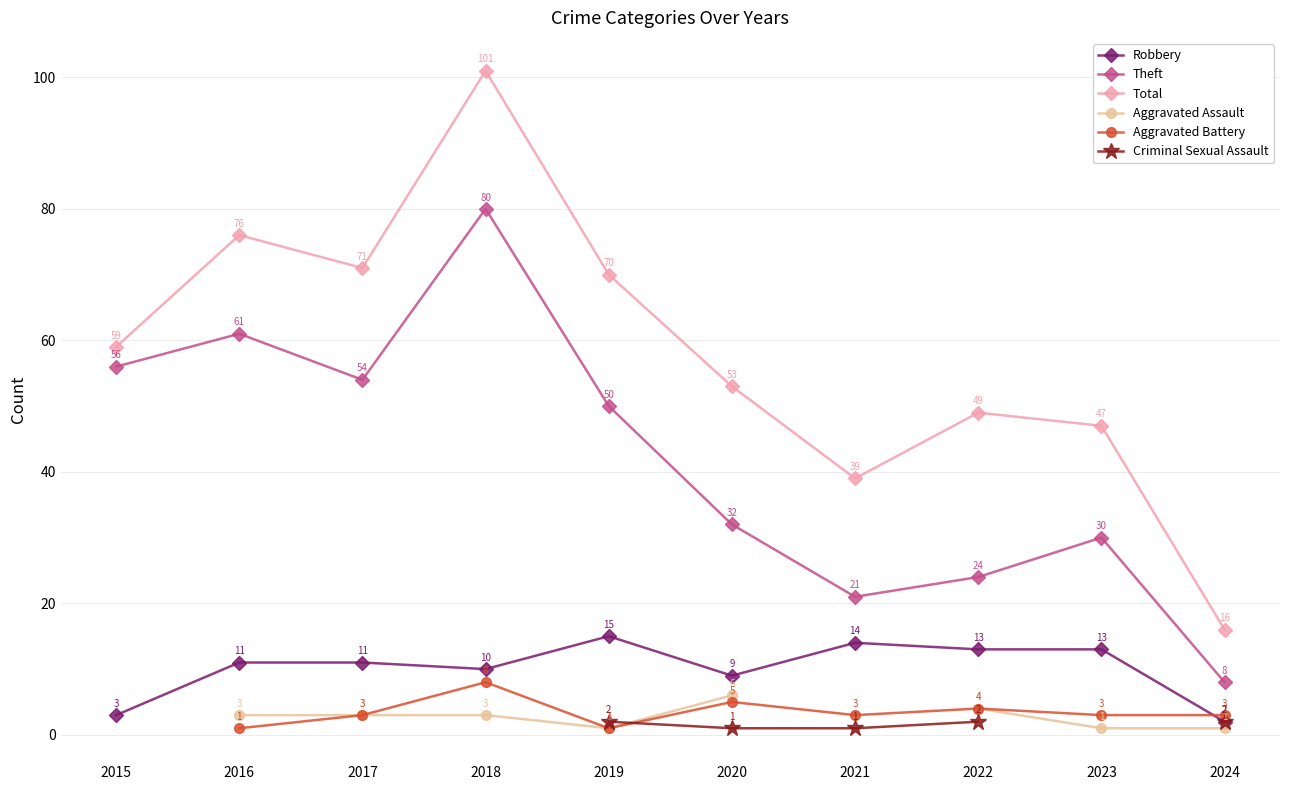

How many times do Criminal Sexual Assault and Aggravated Battery cross each other?

1